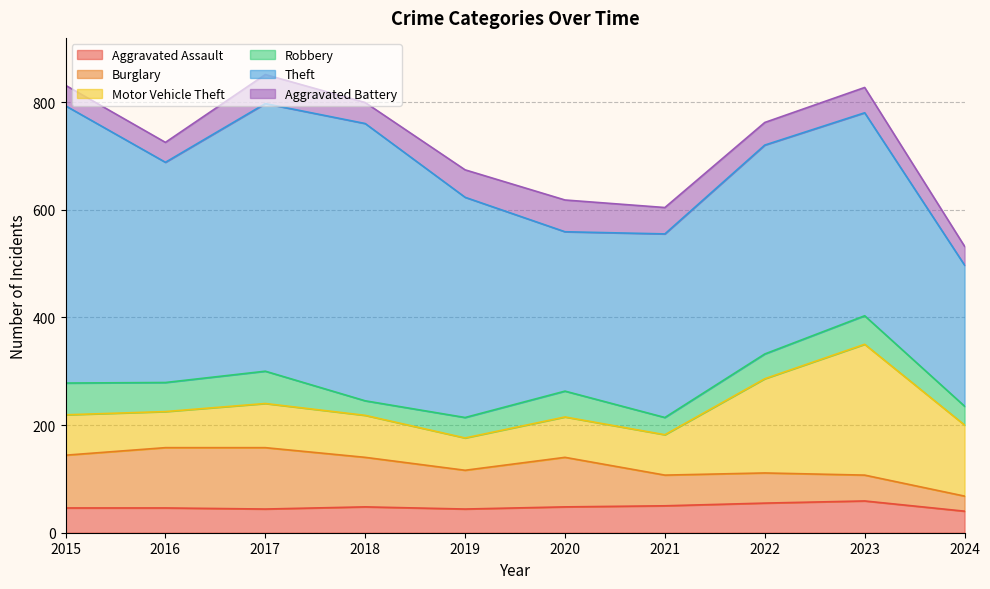

Which has a higher value, 2018 or 2019?

2018